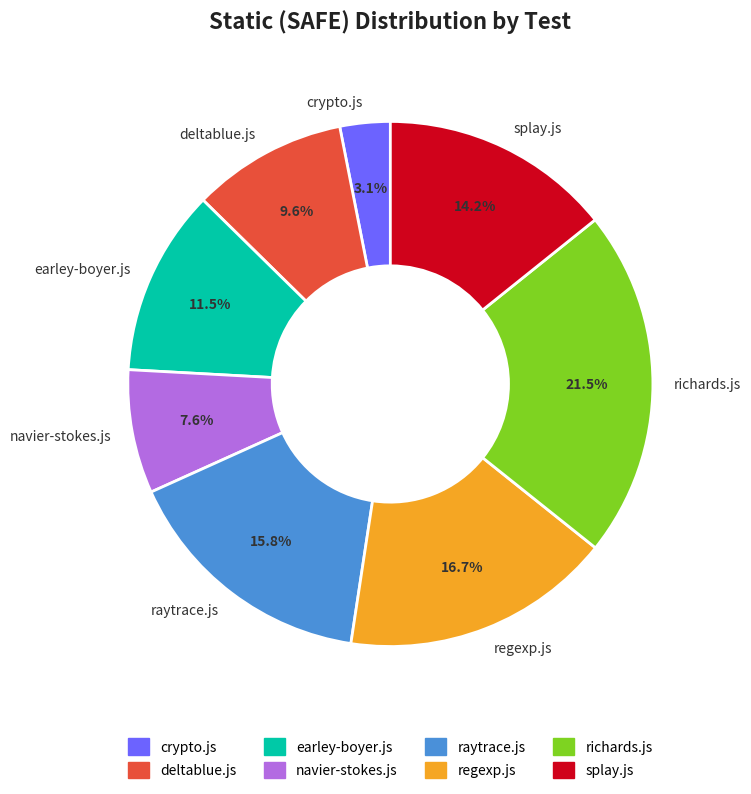

To the nearest percent, what is the average slice percentage?

12%